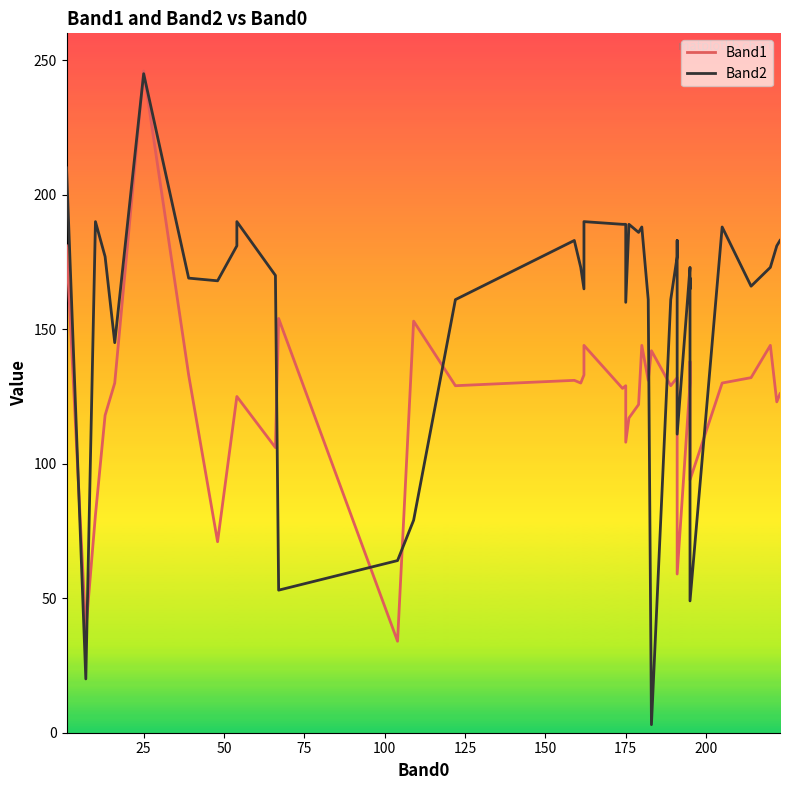

True or false: Band2 has more than 0 points higher than both neighbors.

True